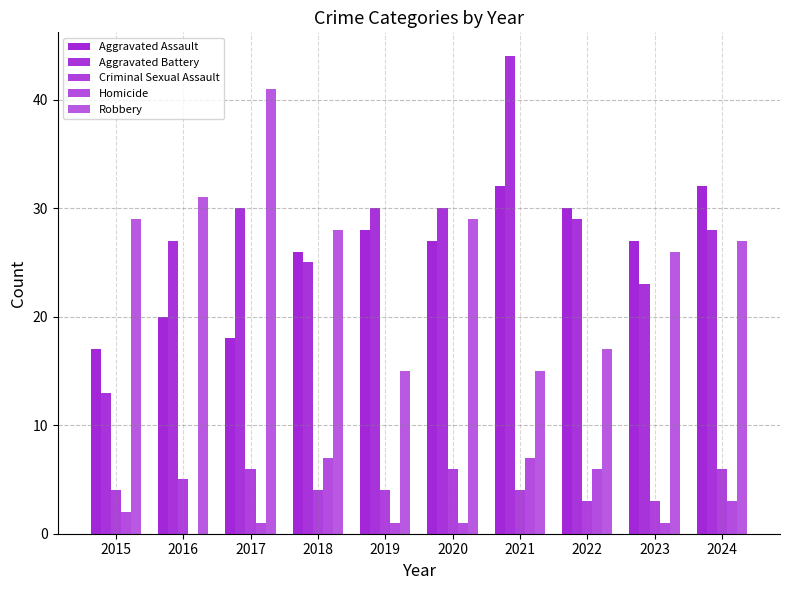

Rank the categories by Homicide value from lowest to highest.

2016, 2017, 2019, 2020, 2023, 2015, 2024, 2022, 2018, 2021